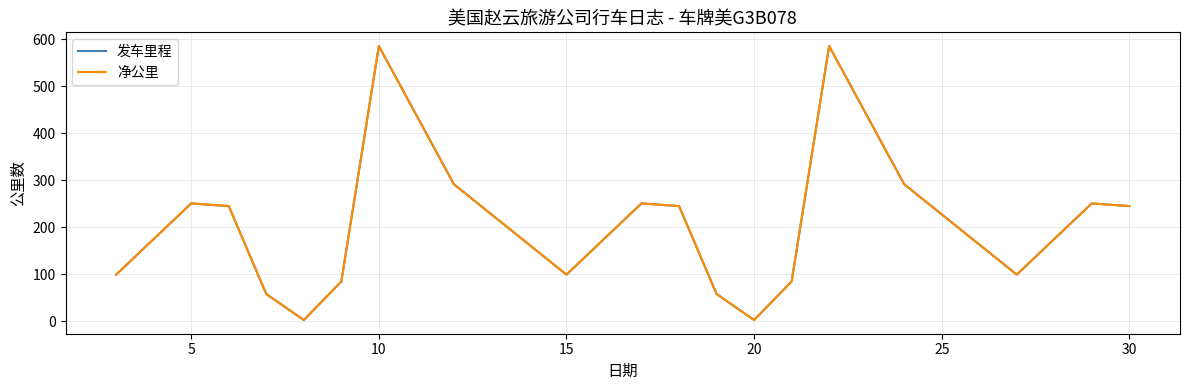

Which series has the largest total across all categories?

发车里程